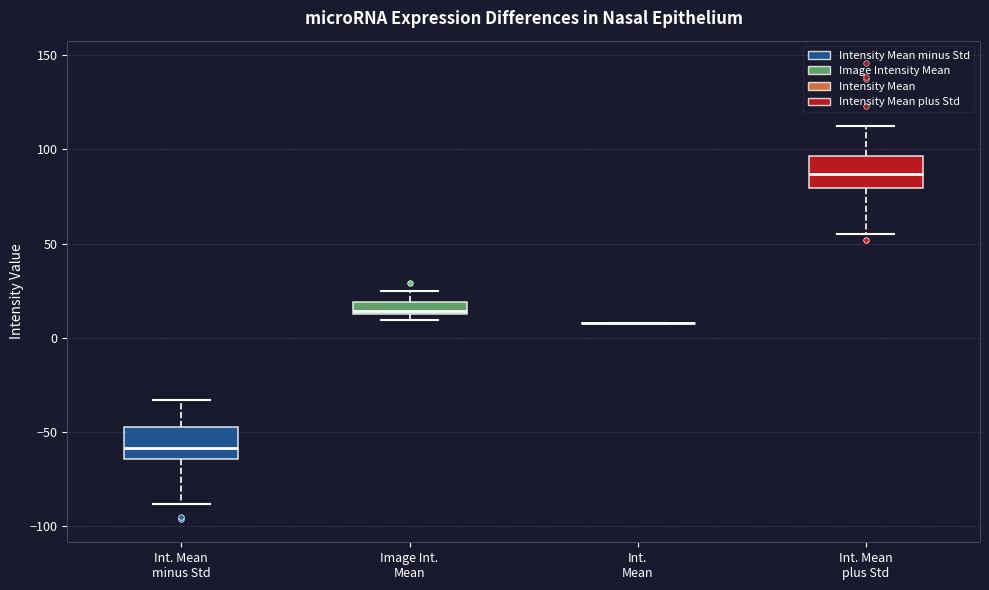

Where is the upper edge of the box for Image Int. Mean on the y-axis? The values are not printed on the chart, so give them approximately, as read against the axis.

20